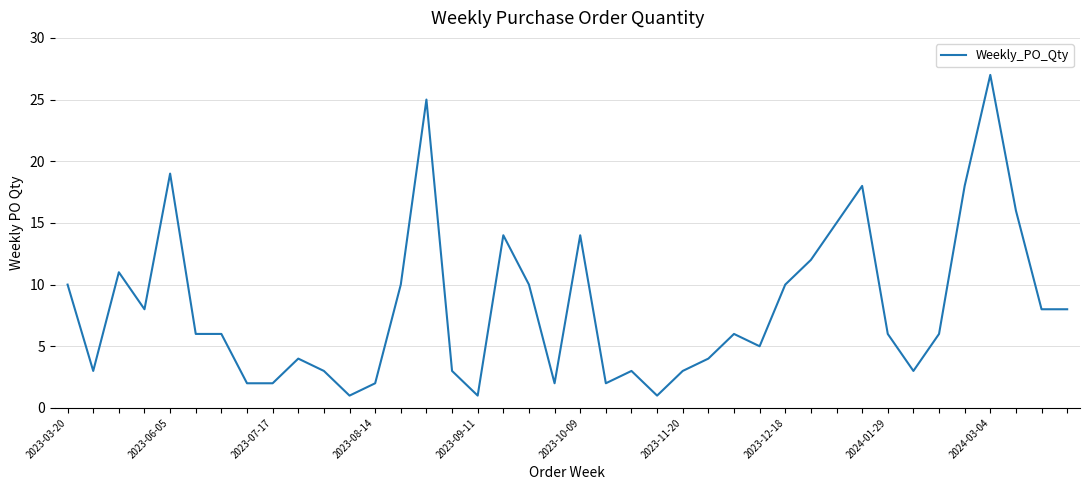

What is the greatest value displayed?

27